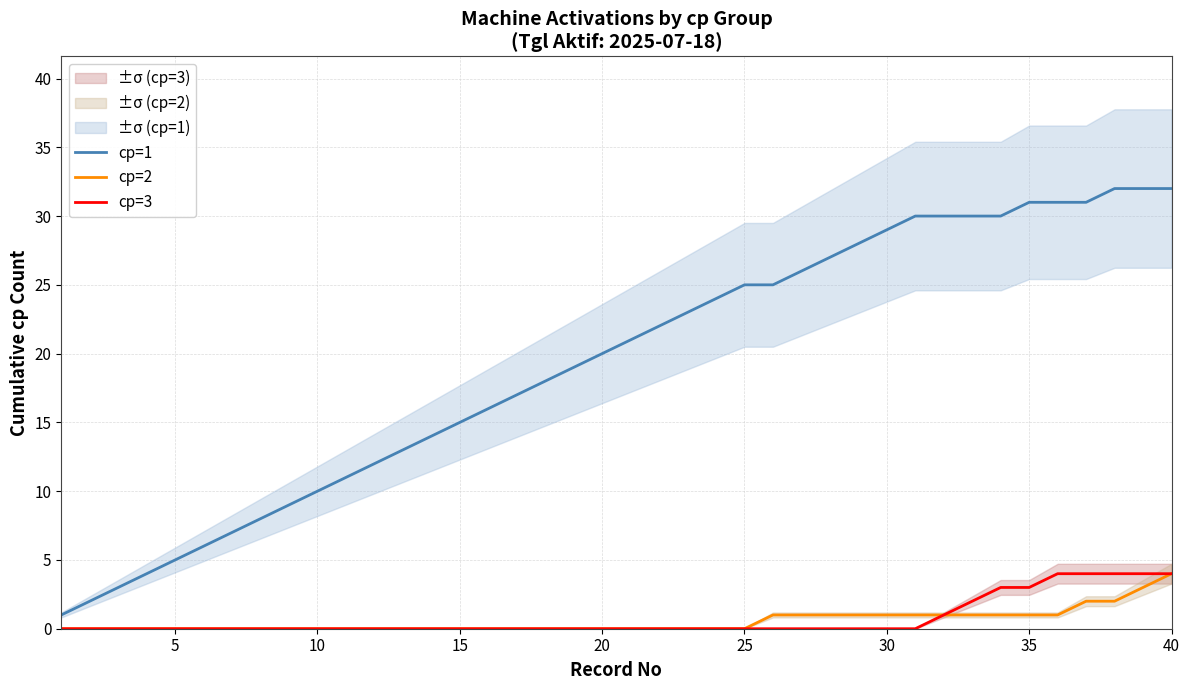

True or false: cp=1 and cp=3 cross at least once.

False